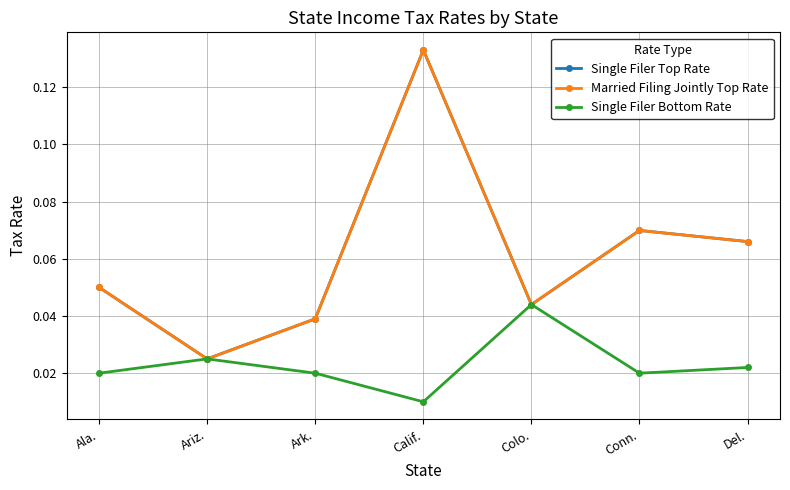

Is this an area chart (filled region under the line)?

No